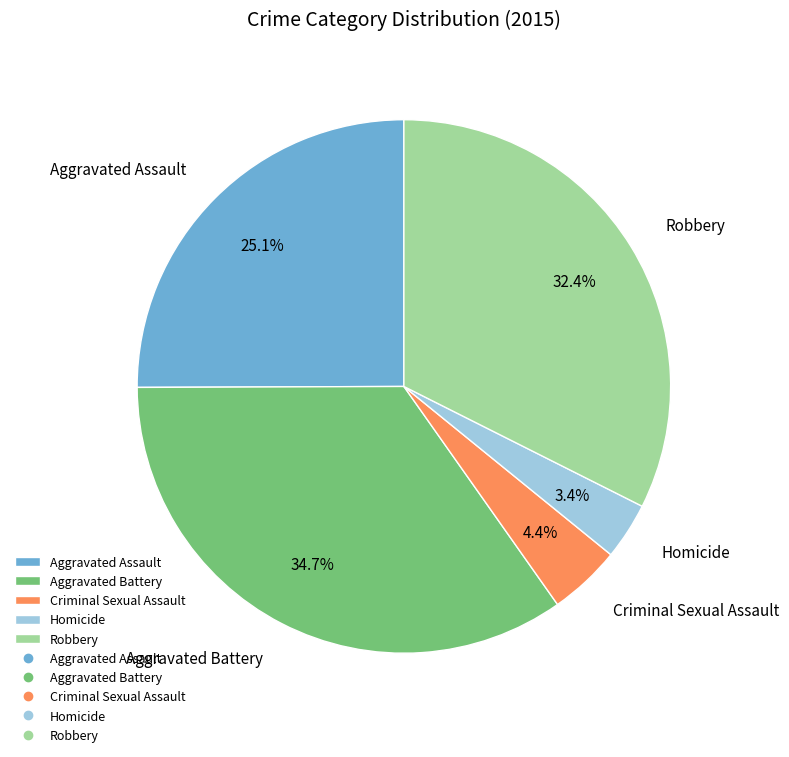

To the nearest percent, what is the difference between the Aggravated Assault and Robbery slice percentages?

7%